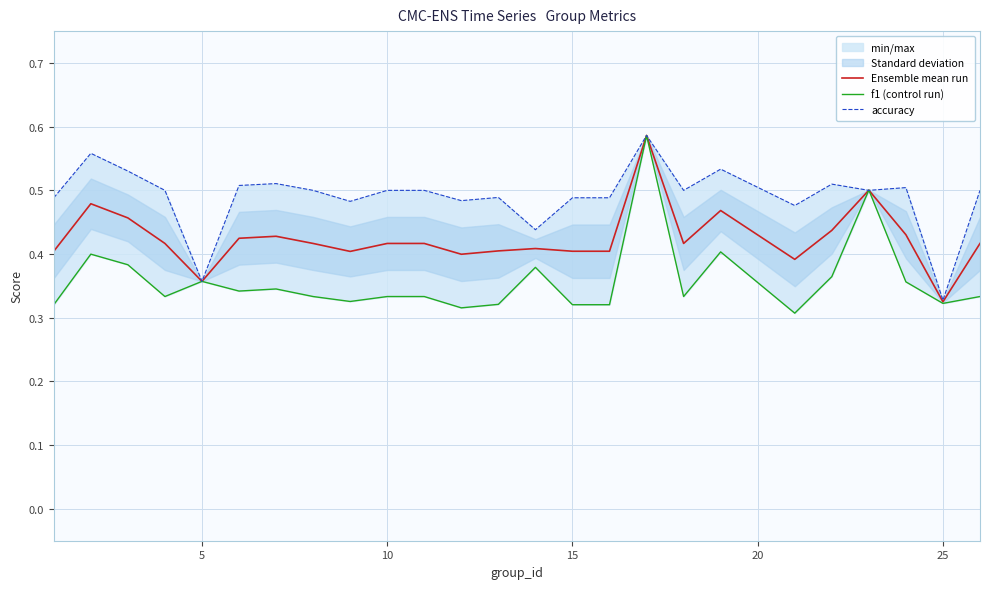

True or false: accuracy and Ensemble mean run intersect in this chart.

True